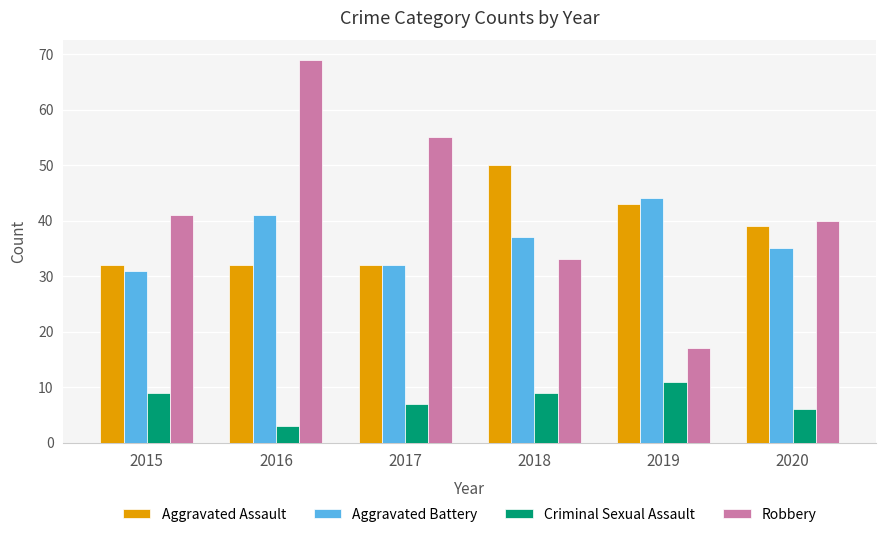

How many values in the Criminal Sexual Assault series are below 9?

3